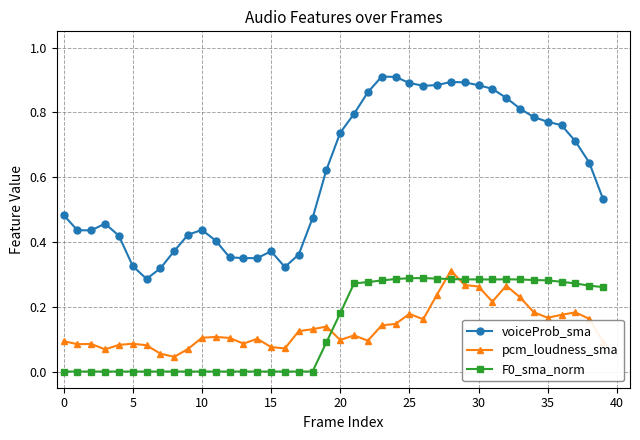

Which series has the widest spread of values?

voiceProb_sma